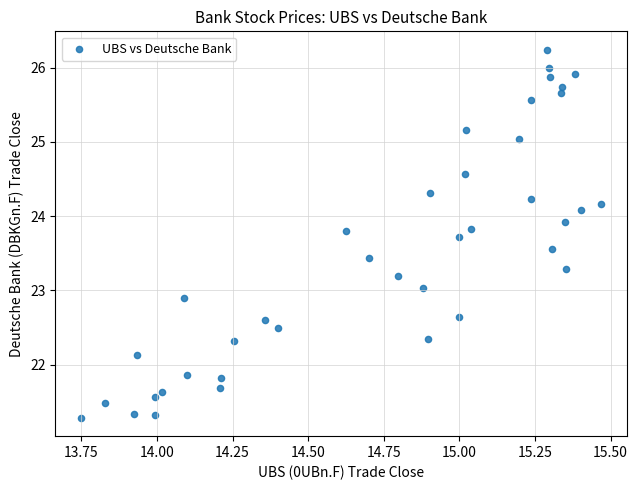

What is the range of Y values (max minus min)?

5.0